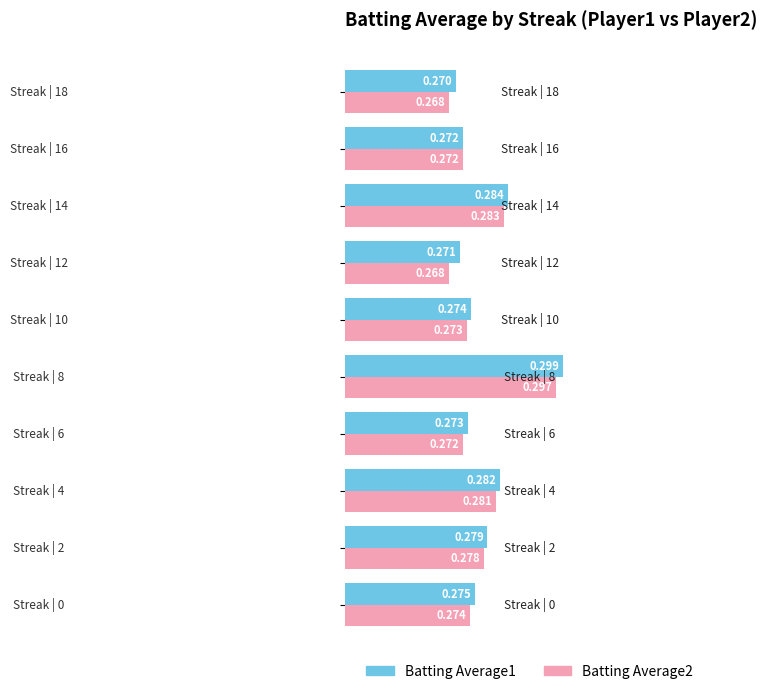

What is the value of the Batting Average1 bar at the 7th from the left?

0.3